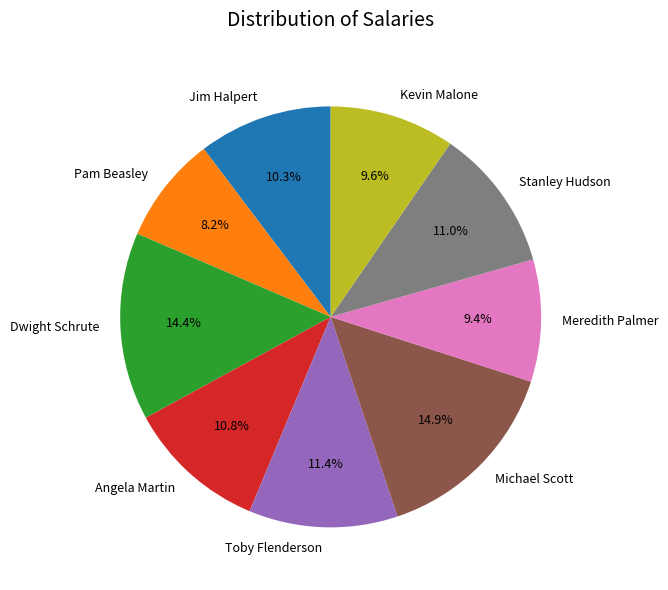

Approximately how many times larger is the value at Kevin Malone compared to Toby Flenderson?

0.8